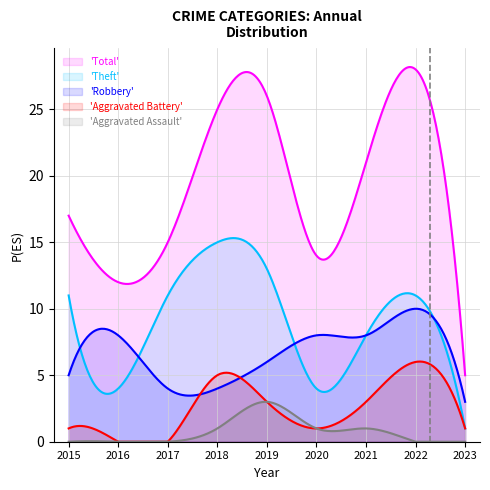

What is the spread (max minus min) of values at 2022?

28